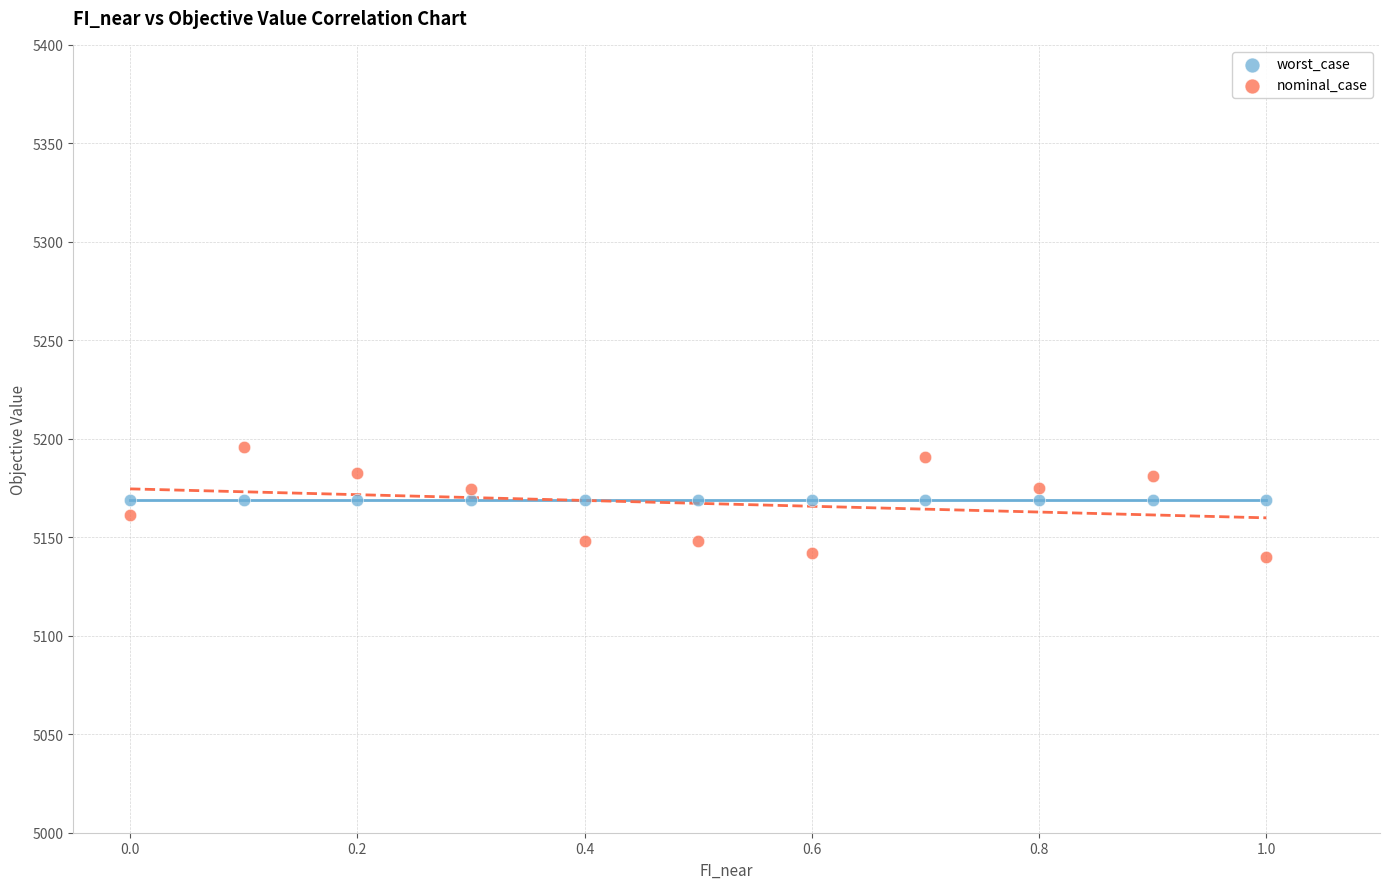

Which series contains the lowest Y value?

nominal_case